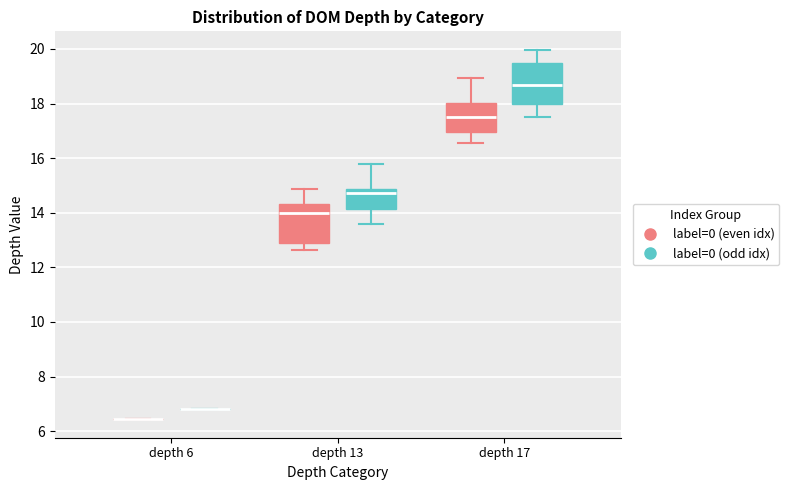

Where is the lower edge of the box for depth 17 (label=0 (odd idx)) on the y-axis? The values are not printed on the chart, so give them approximately, as read against the axis.

18.0